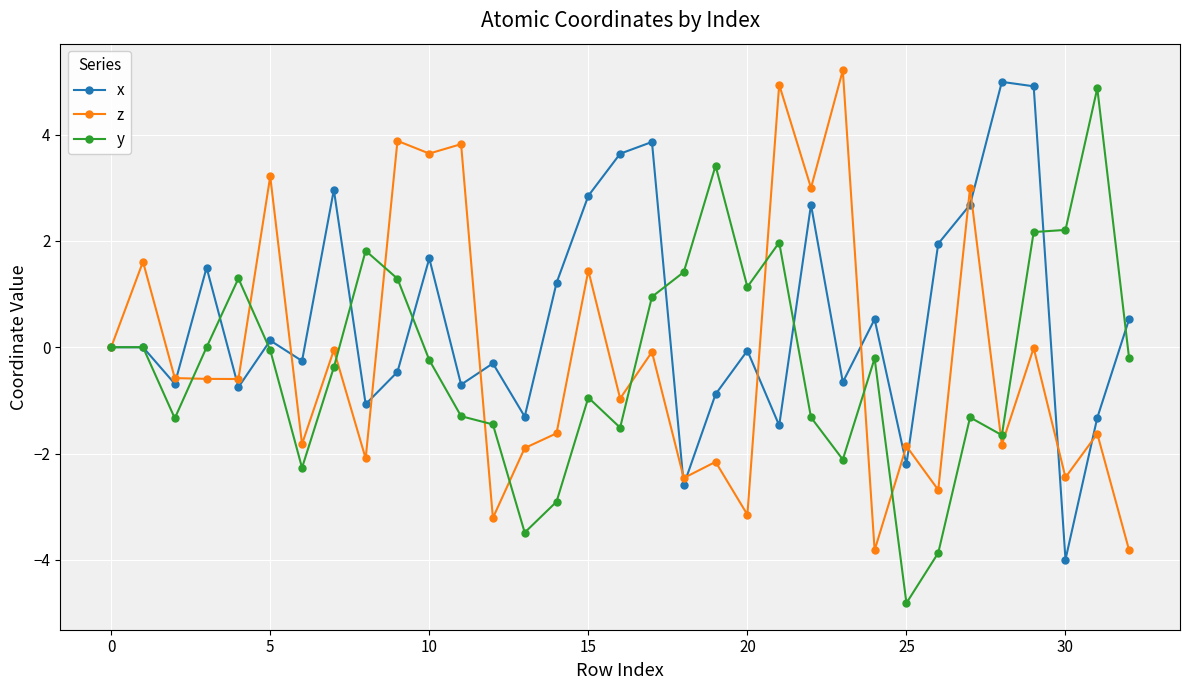

What is the value of the z point at the 11th from the left?

3.6